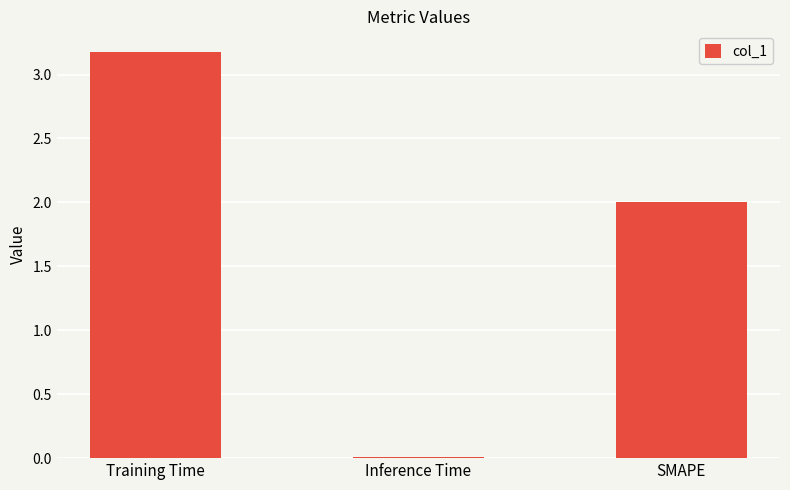

The value at Inference Time is 0.0. True or false?

True